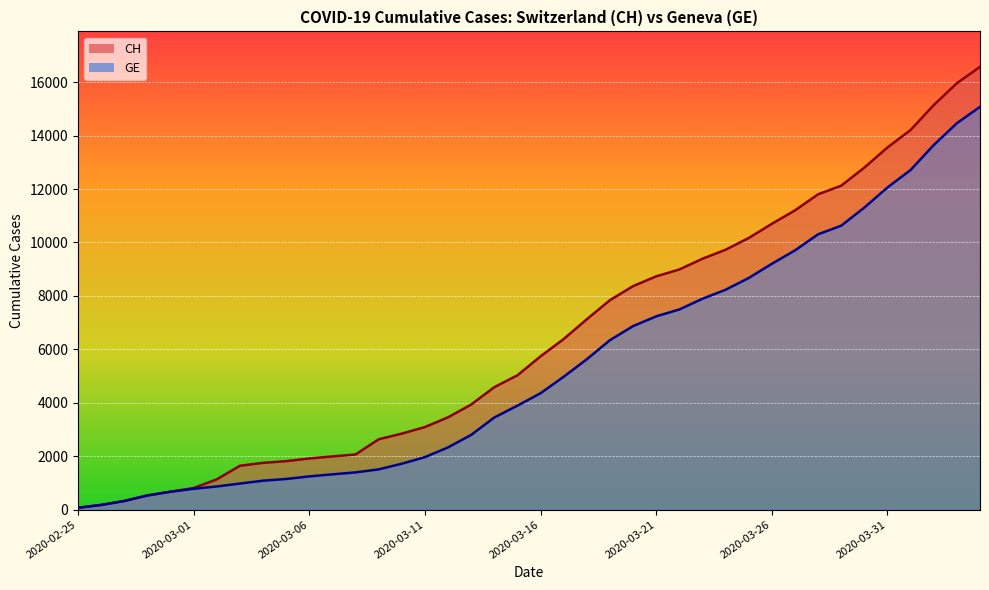

What is the value of the CH line point at the 30th from the left?

10168